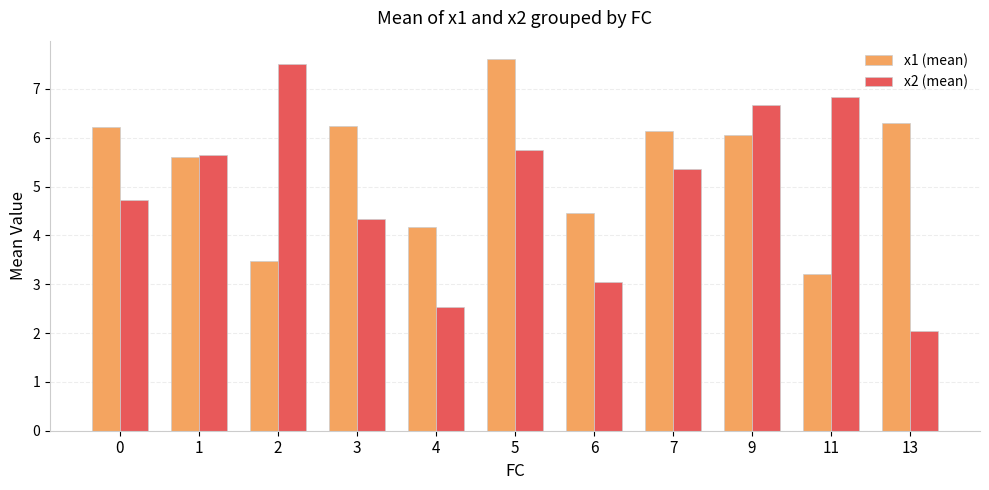

What is the value of the x2 (mean) bar at the 9th from the left?

6.7